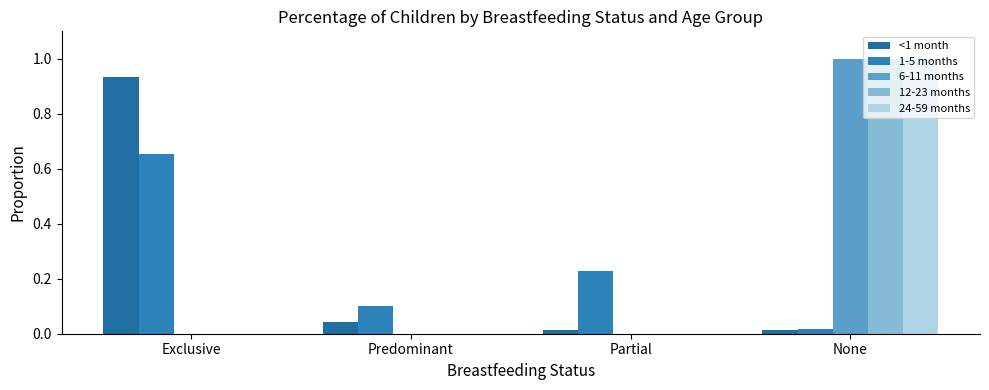

At which label does 6-11 months reach its minimum?

Exclusive